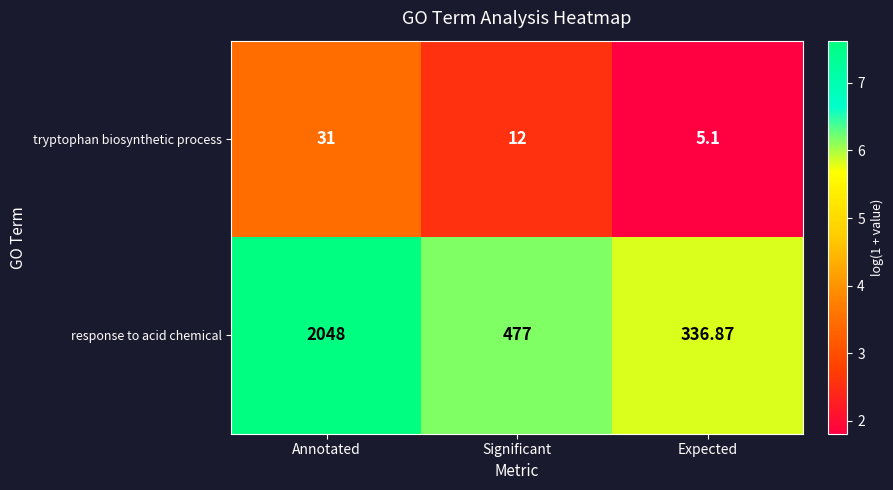

Between Annotated and Significant, which series saw the biggest shift?

response to acid chemical